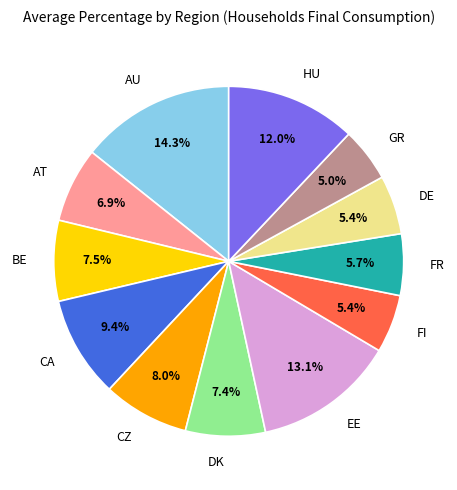

Which has a higher value, AU or HU?

AU